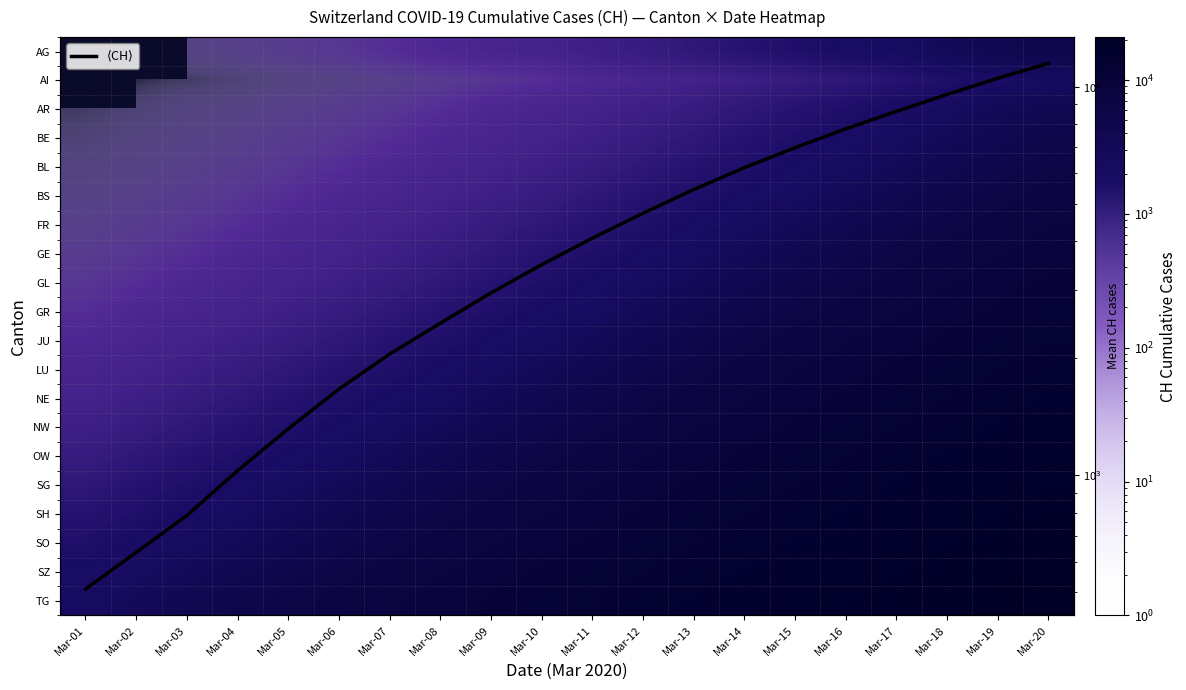

What is the total value across all series at Mar-11?

85598.1